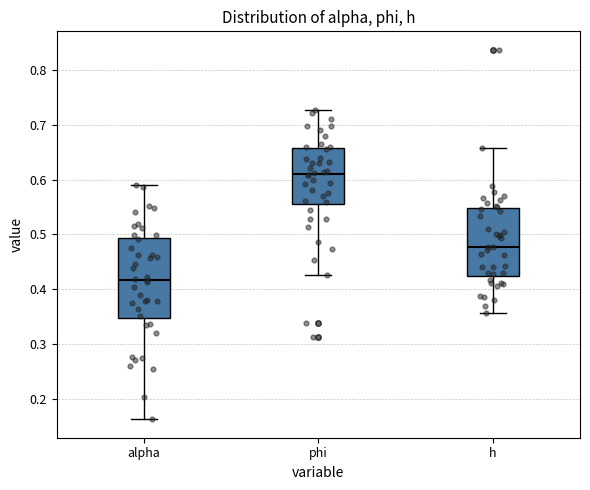

Which box's median line is the highest?

phi